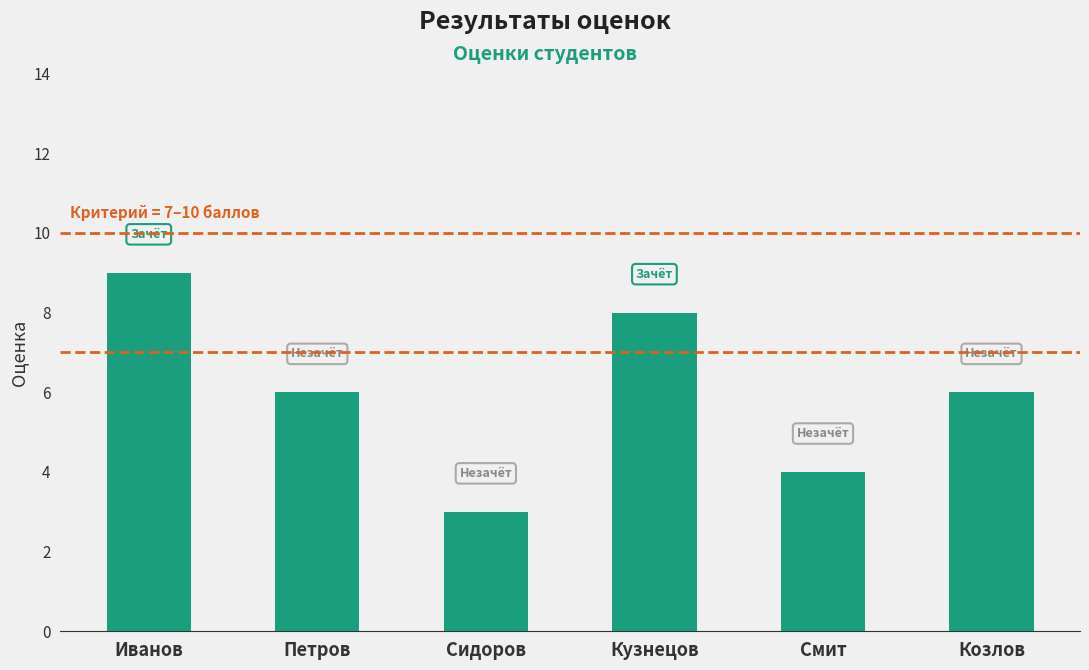

What is the minimum value shown in the chart?

3